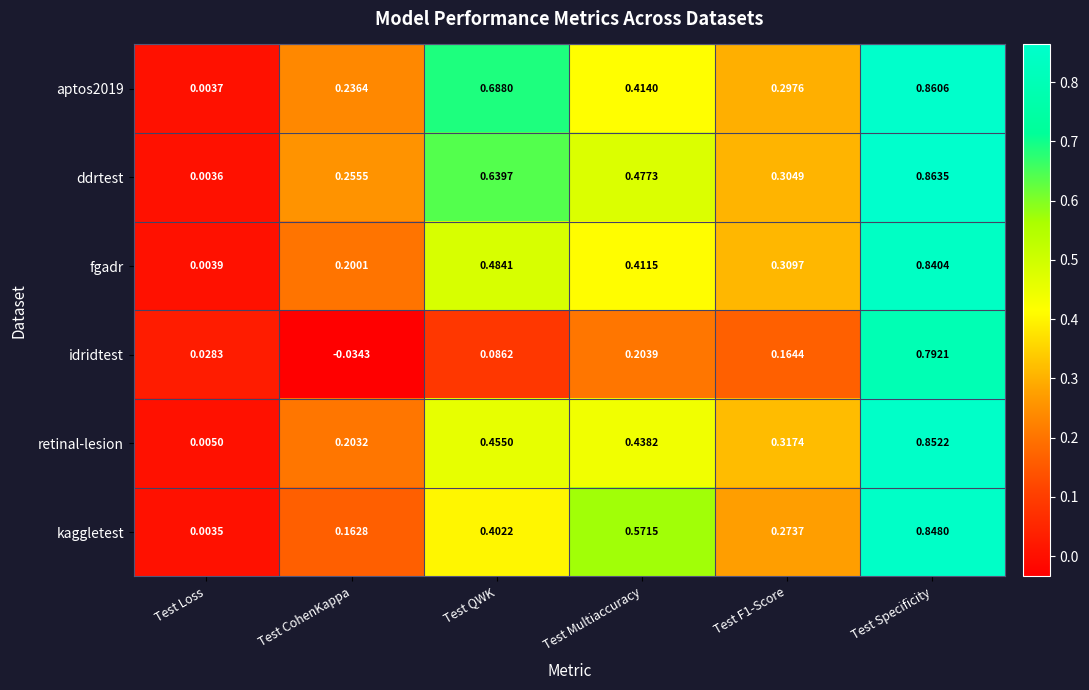

Which series changed the most between Test Loss and Test Multiaccuracy?

kaggletest